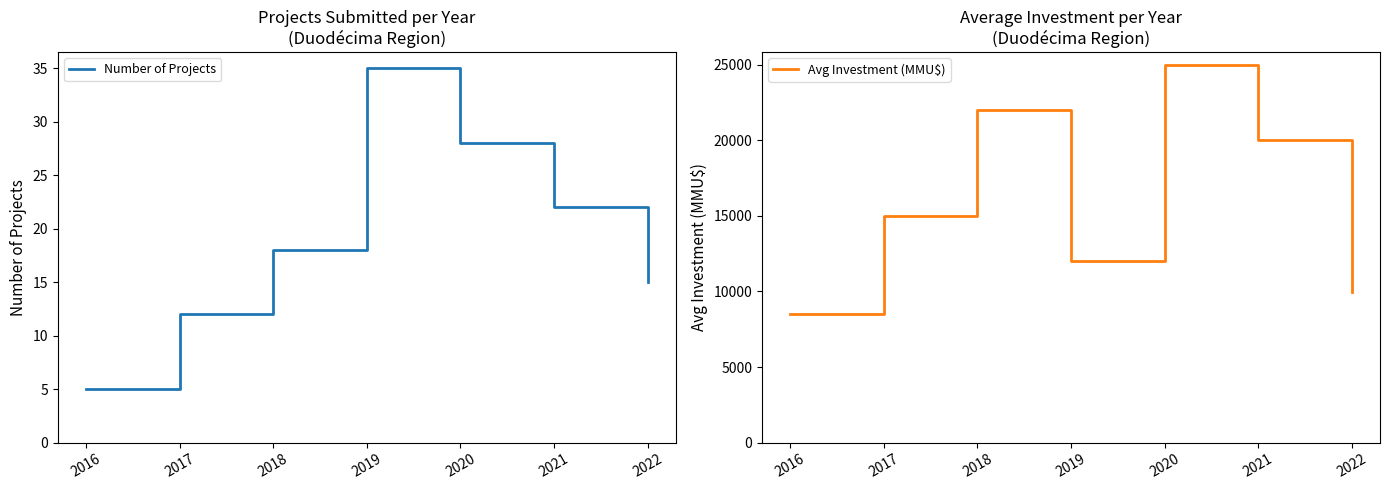

What is the average value of the Number of Projects series?

19